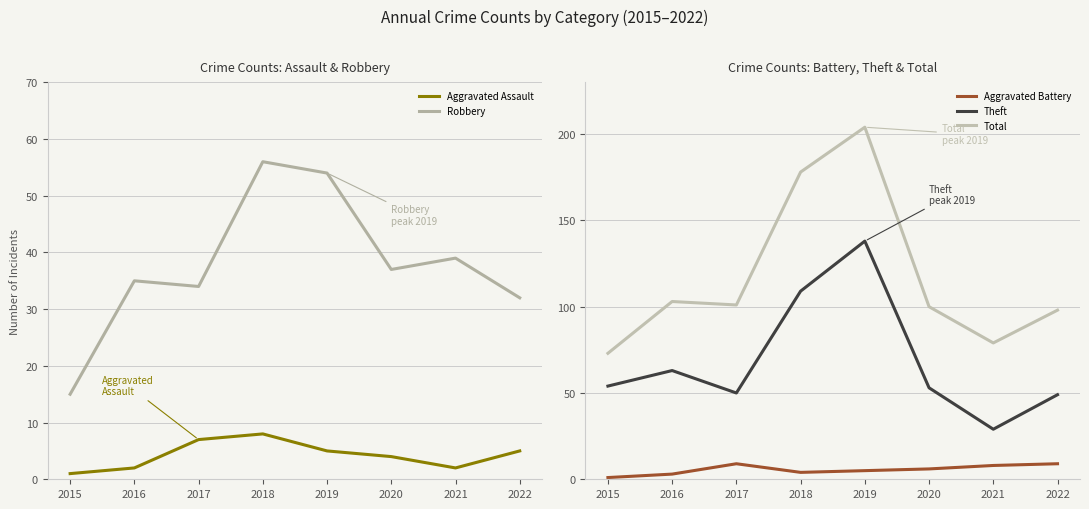

Which series has the largest total across all categories?

Total